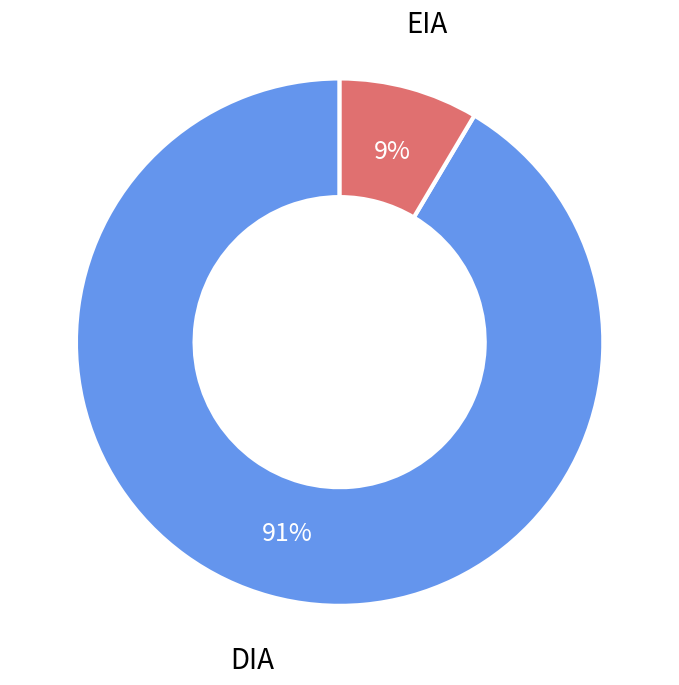

To the nearest percent, what is the average slice percentage?

50%